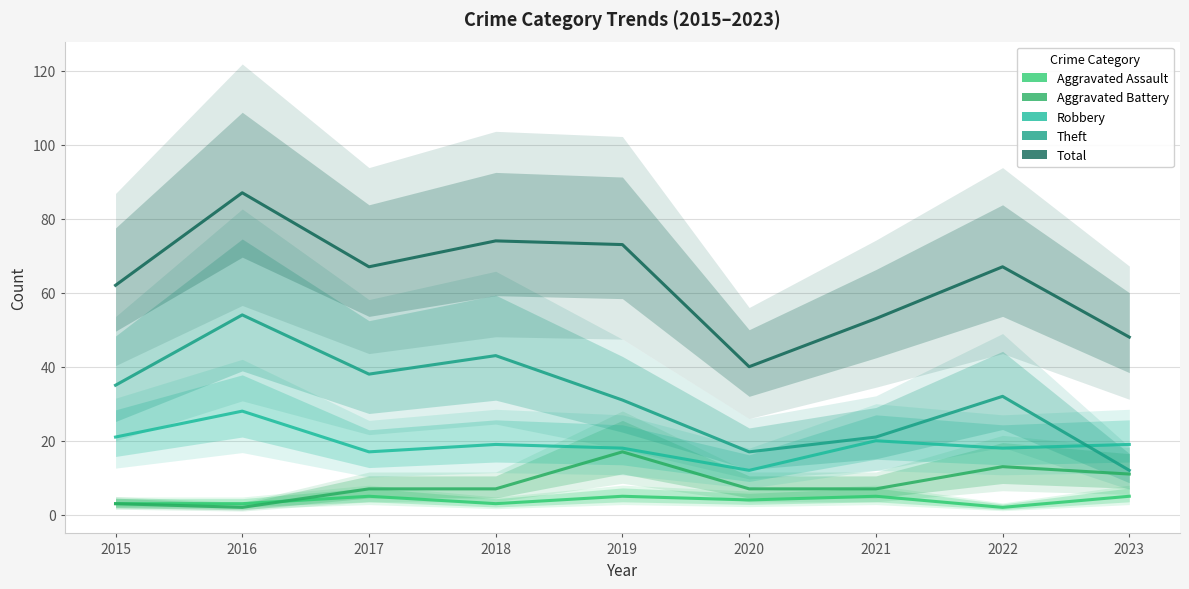

What is the difference between the maximum and minimum values in the Aggravated Battery series?

15